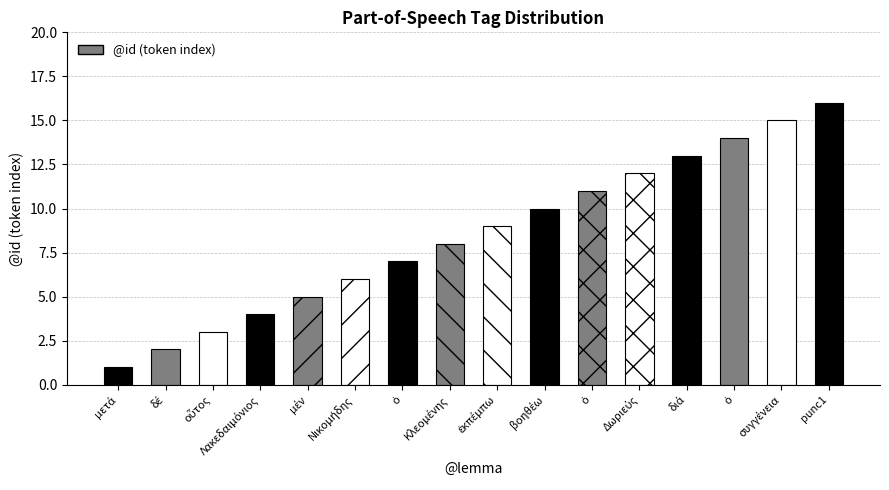

Count the number of categories in the chart.

16